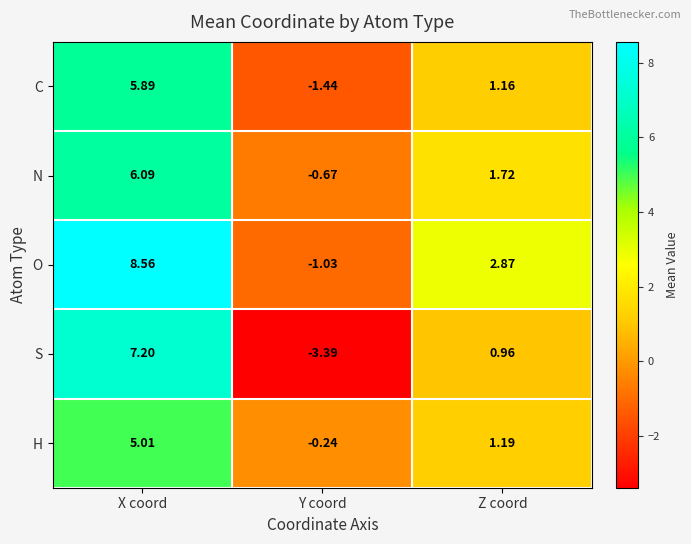

At which label does N first exceed 1?

X coord